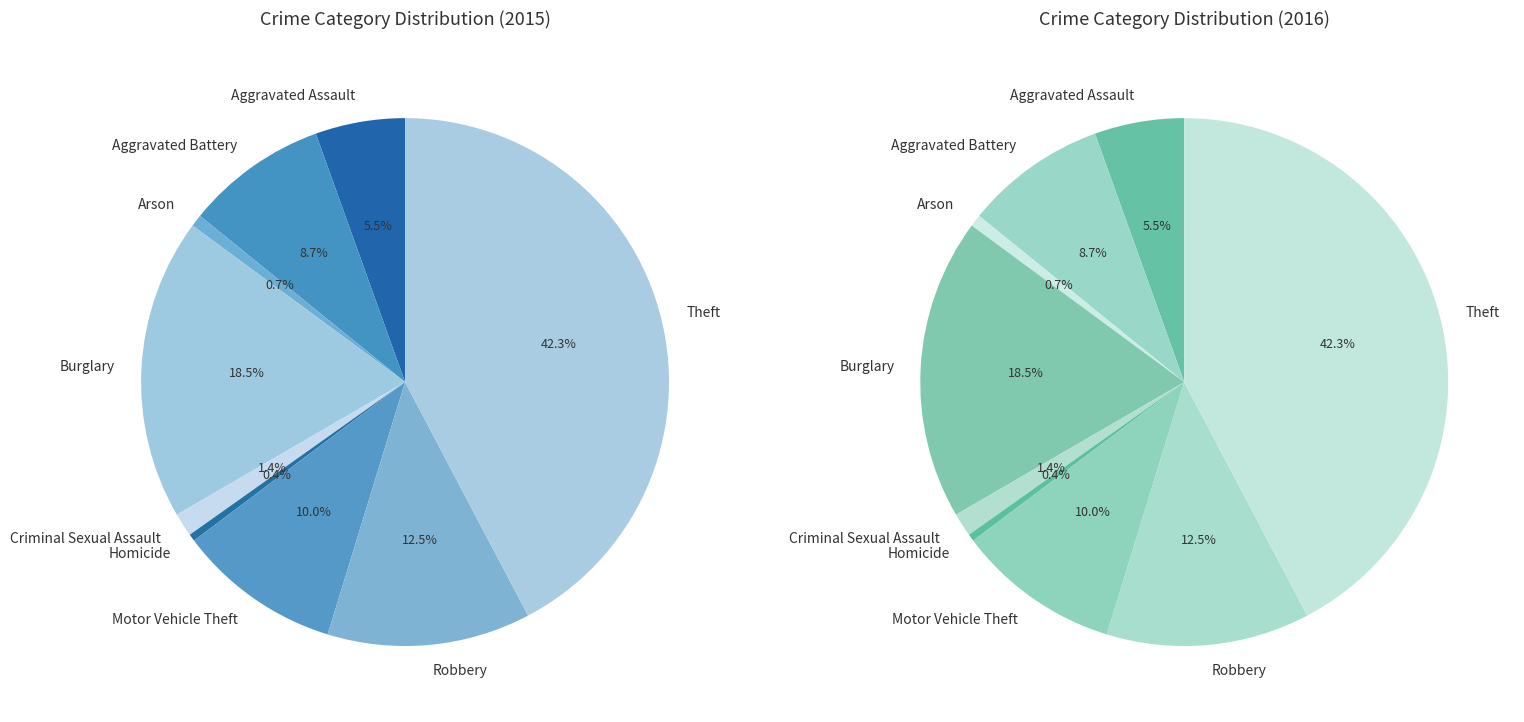

Which category has the smallest portion of the pie?

Homicide